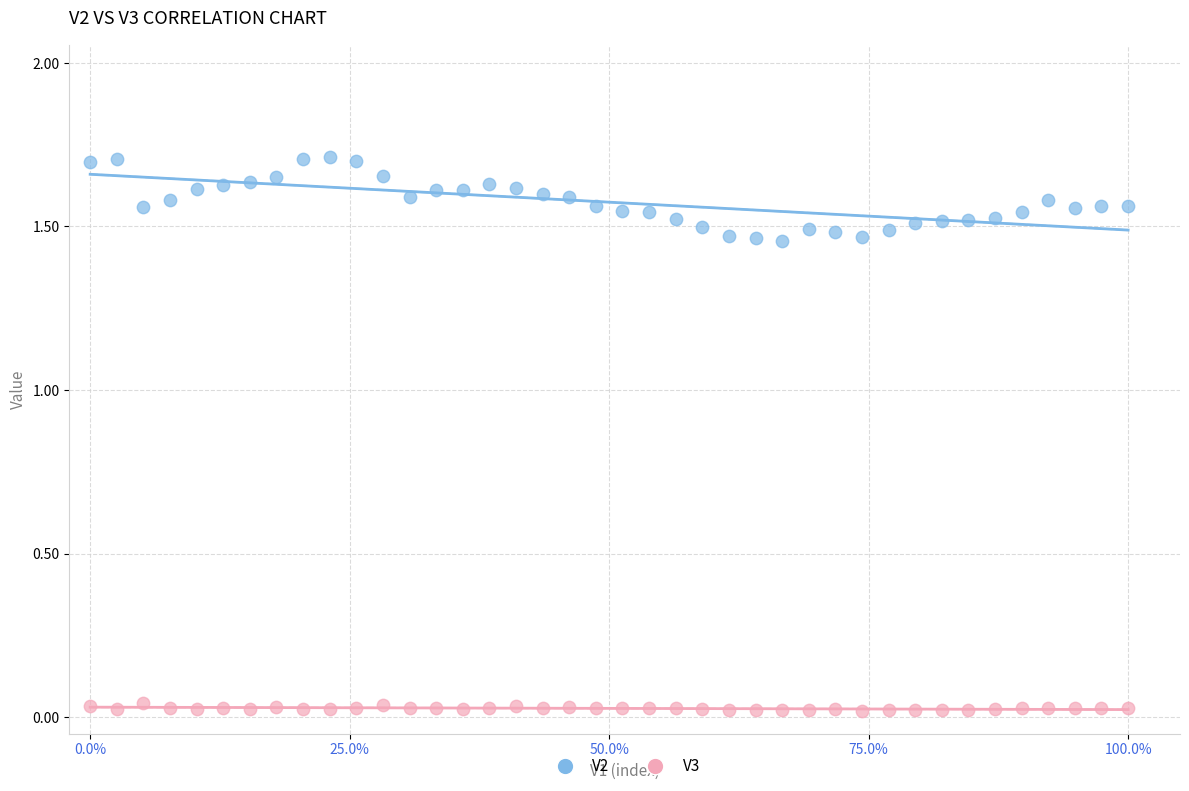

Which series has the largest Y range (max minus min)?

V2